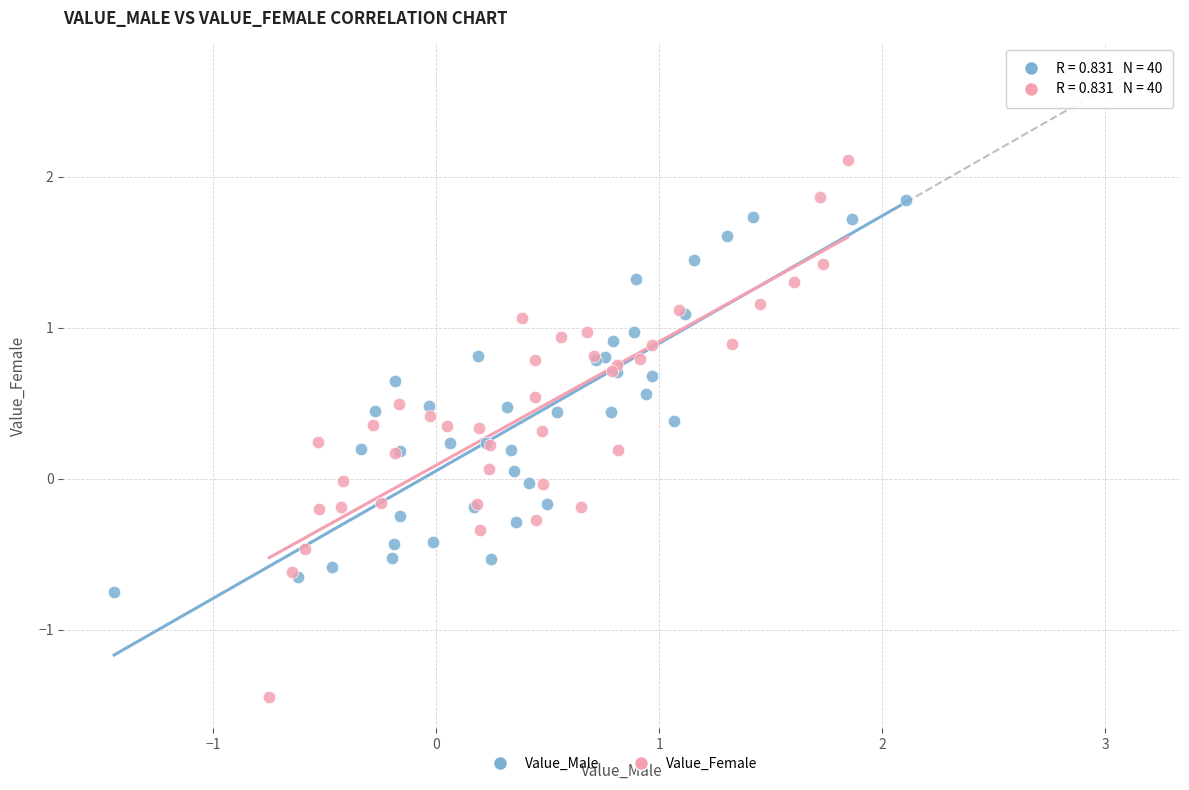

Which series contains the lowest Y value?

Value_Female